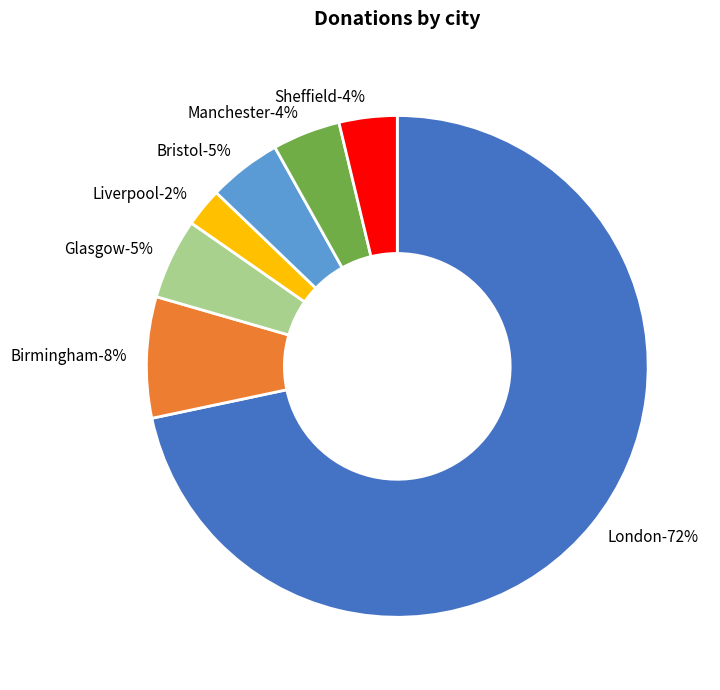

What percentage is the Sheffield slice, to the nearest percent?

4%